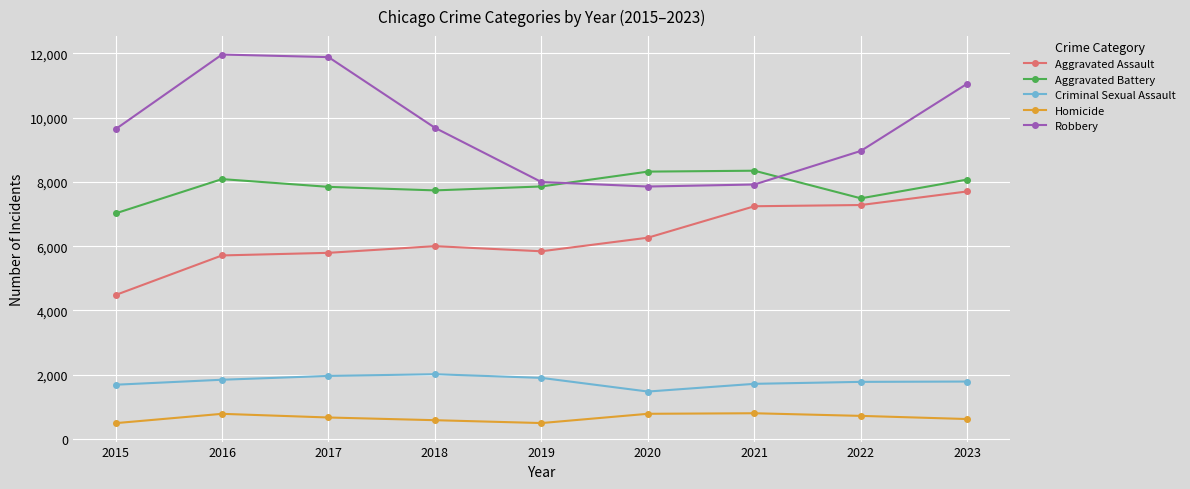

What are all the series names shown in the legend?

Aggravated Assault, Aggravated Battery, Criminal Sexual Assault, Homicide, Robbery